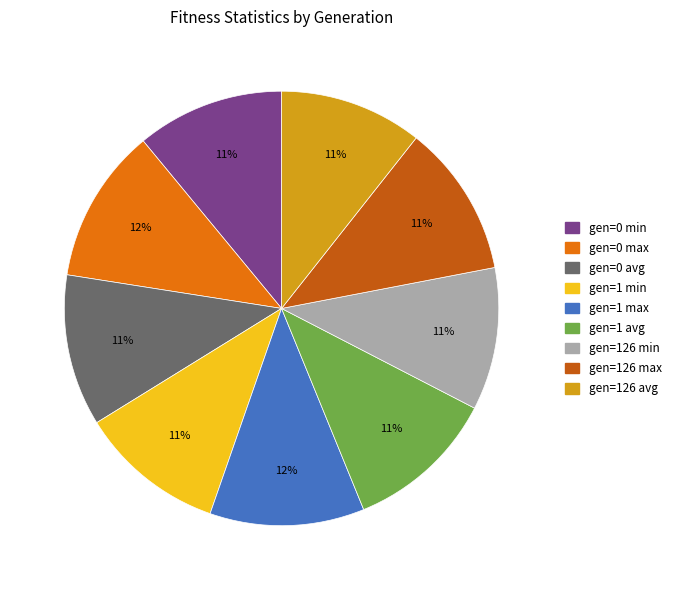

How many slices are in this pie chart?

9